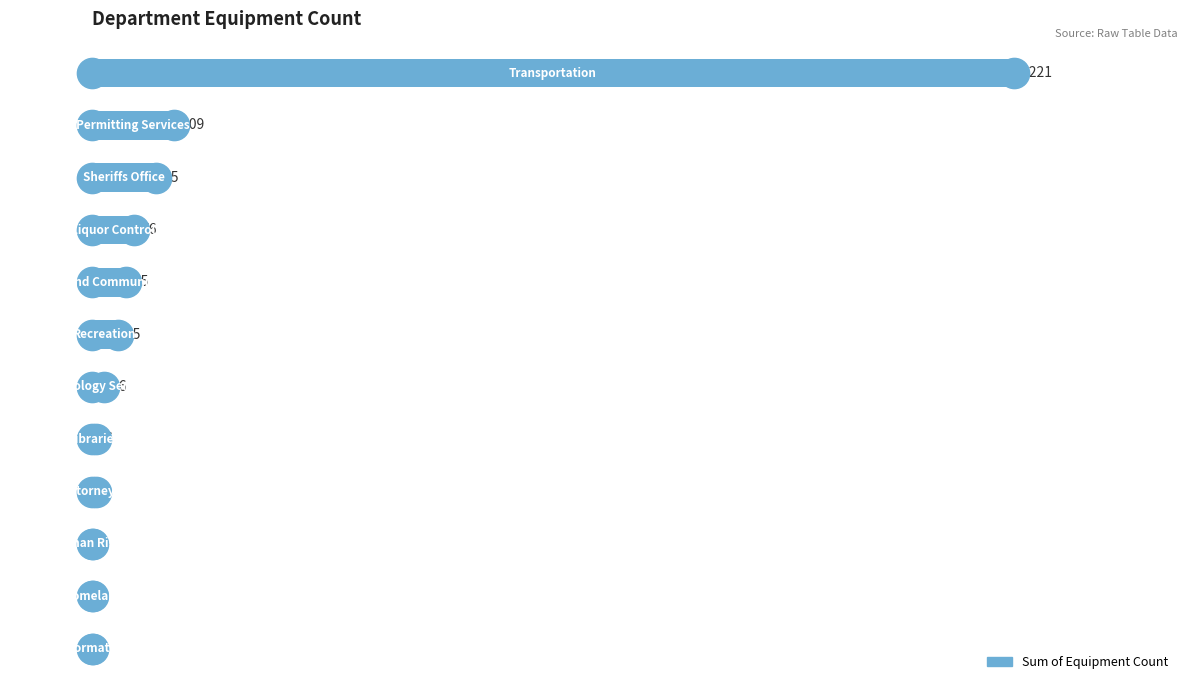

What is the maximum value shown in the chart?

1221